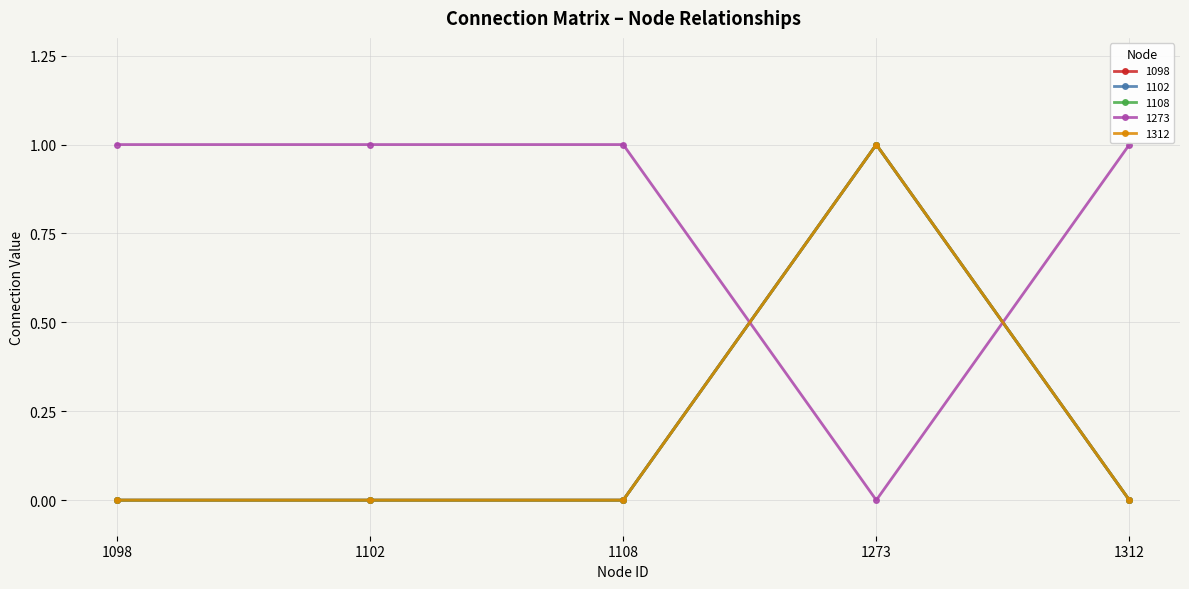

Between 1108 and 1312, which series saw the biggest shift?

1098